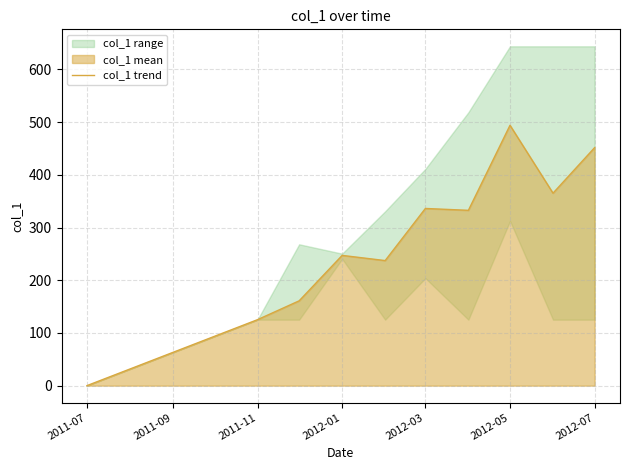

At which category does the chart reach its minimum across all series?

2011-07